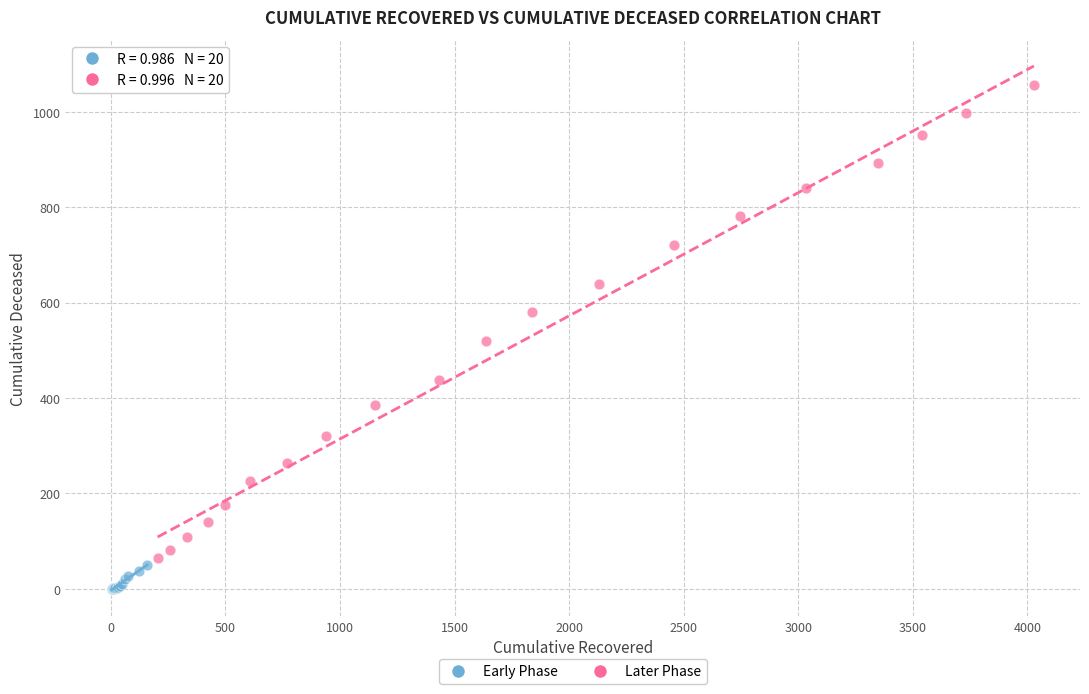

Which series has the largest Y range (max minus min)?

Later Phase